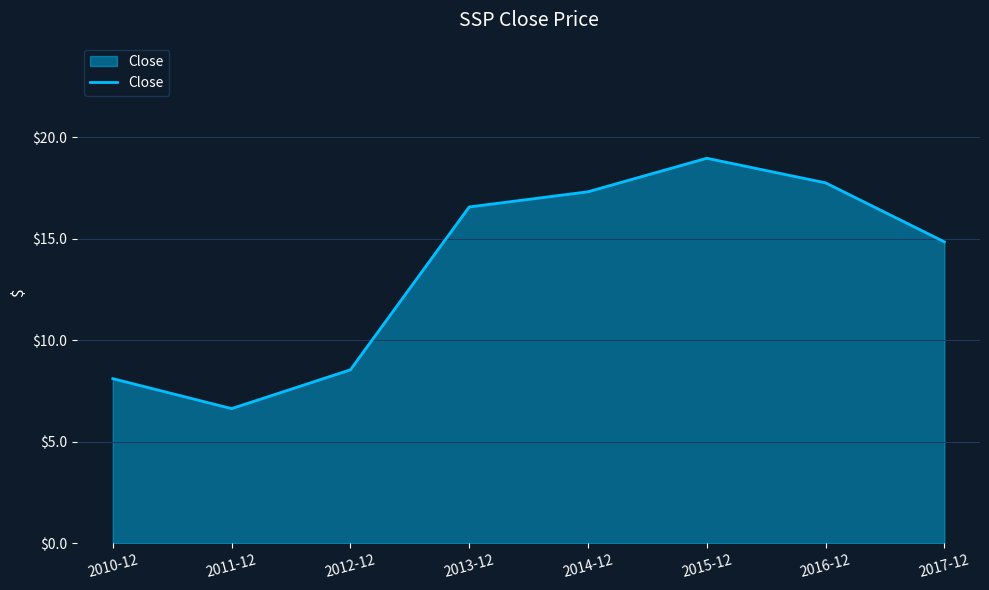

True or false: the data has more than 2 interior local peaks.

False